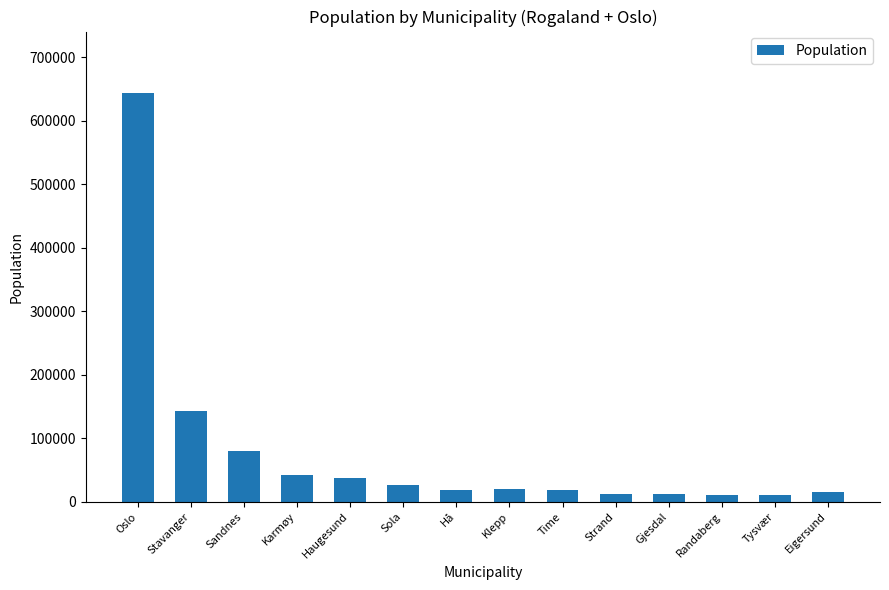

What is the change in value from Oslo to Strand?

-630811